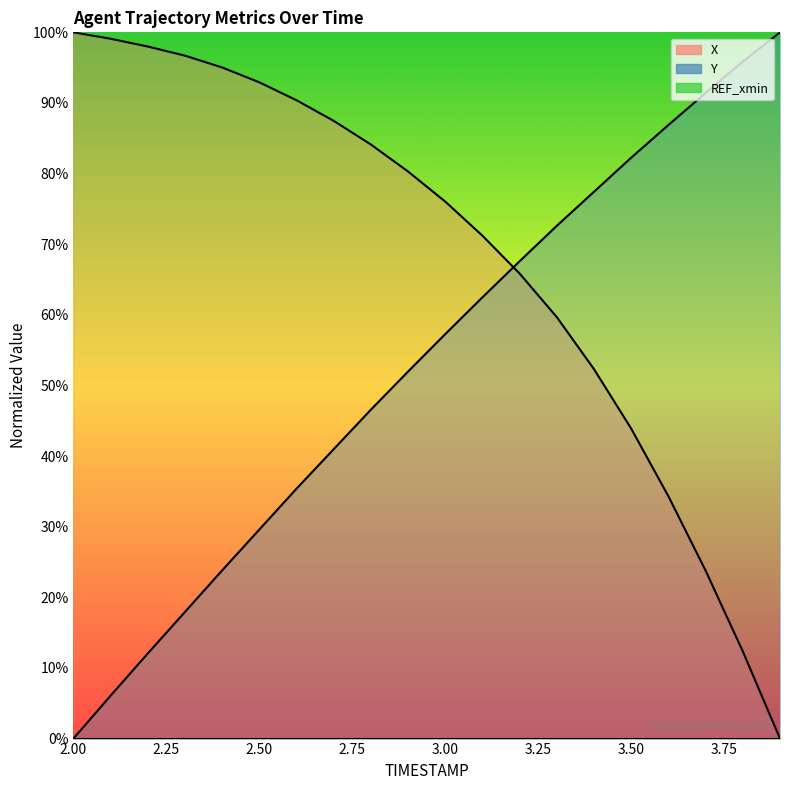

Between 2.9 and 3.0, which is larger?

2.9